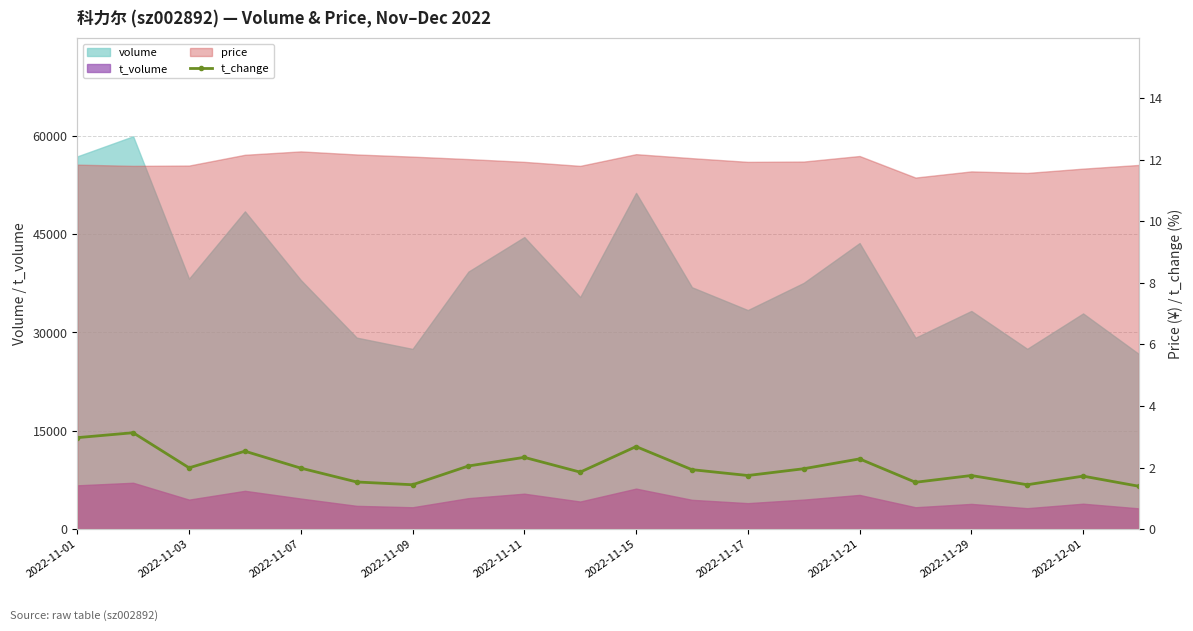

What is the ratio of the value at 11 to the value at 16?

1.1